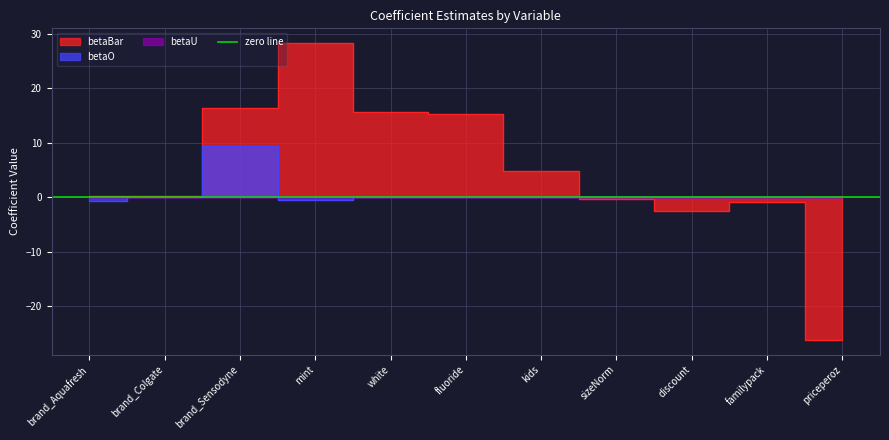

True or false: betaU has more than 0 interior local peaks.

True